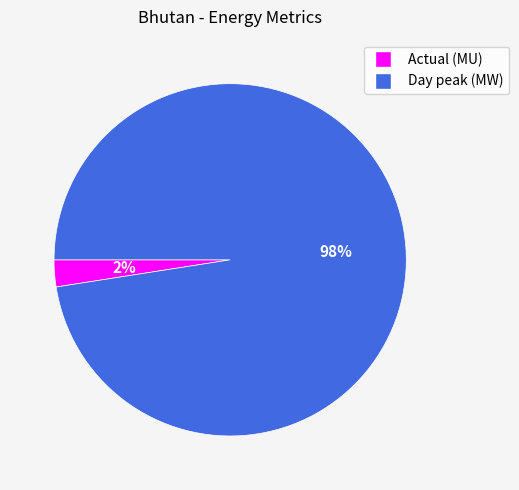

Is the sum of Actual (MU) and Day peak (MW) greater than half?

Yes